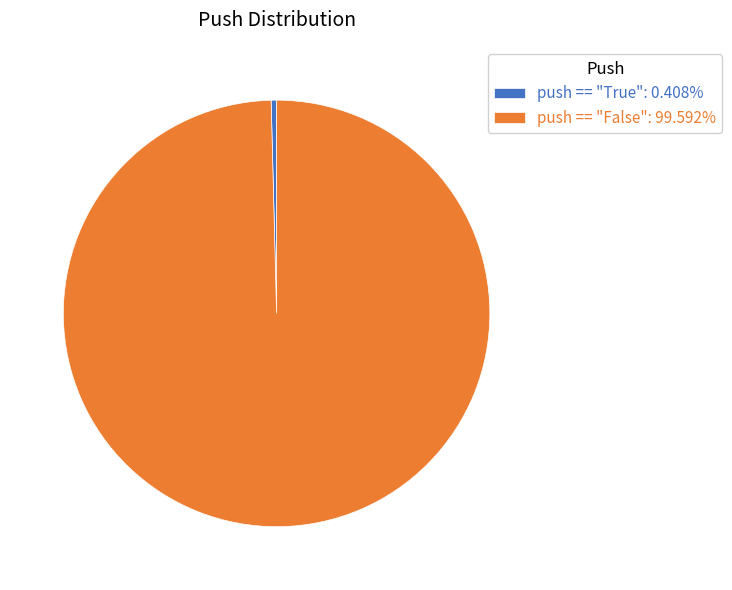

Count the number of slices in the pie.

2